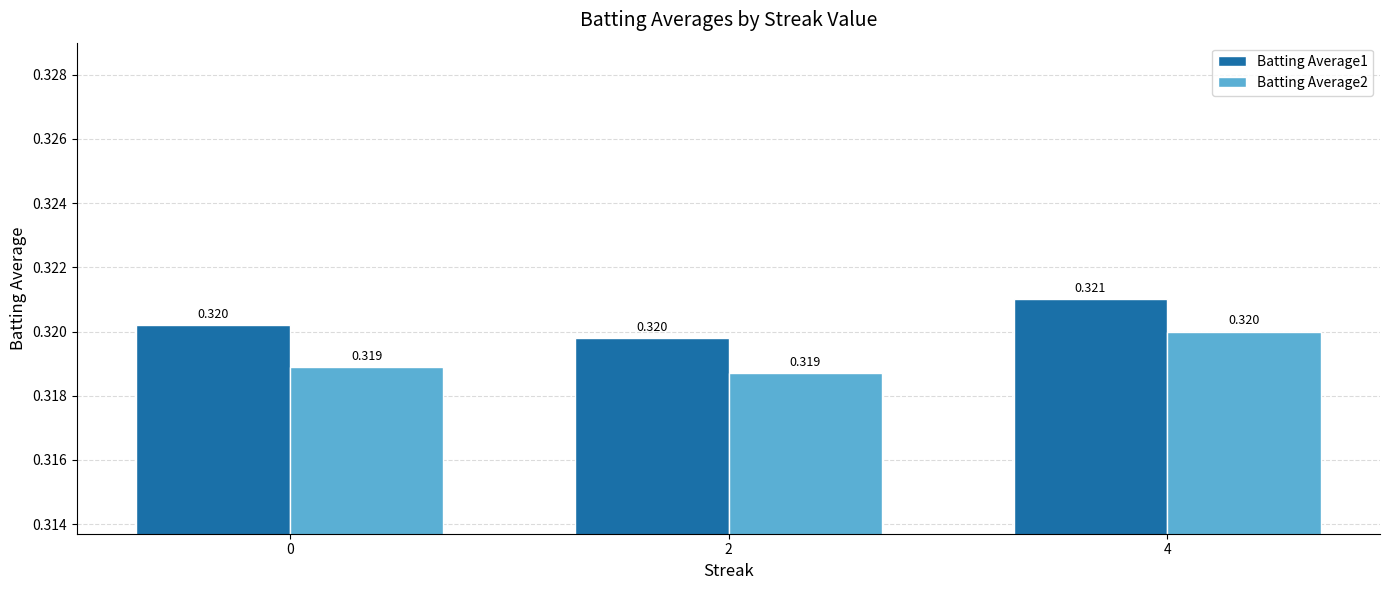

Is the value of Batting Average1 at 0 greater than the value of Batting Average2 at 2?

Yes